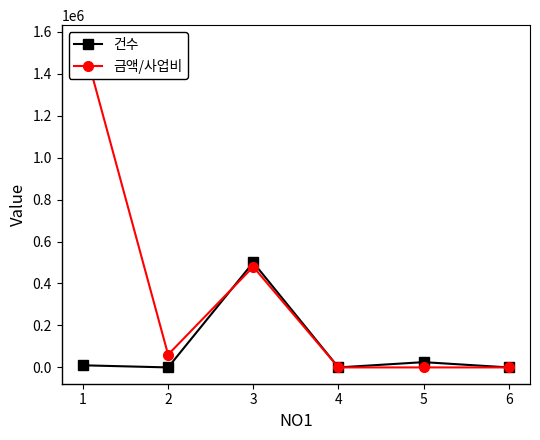

How many times do 건수 and 금액/사업비 cross each other?

2